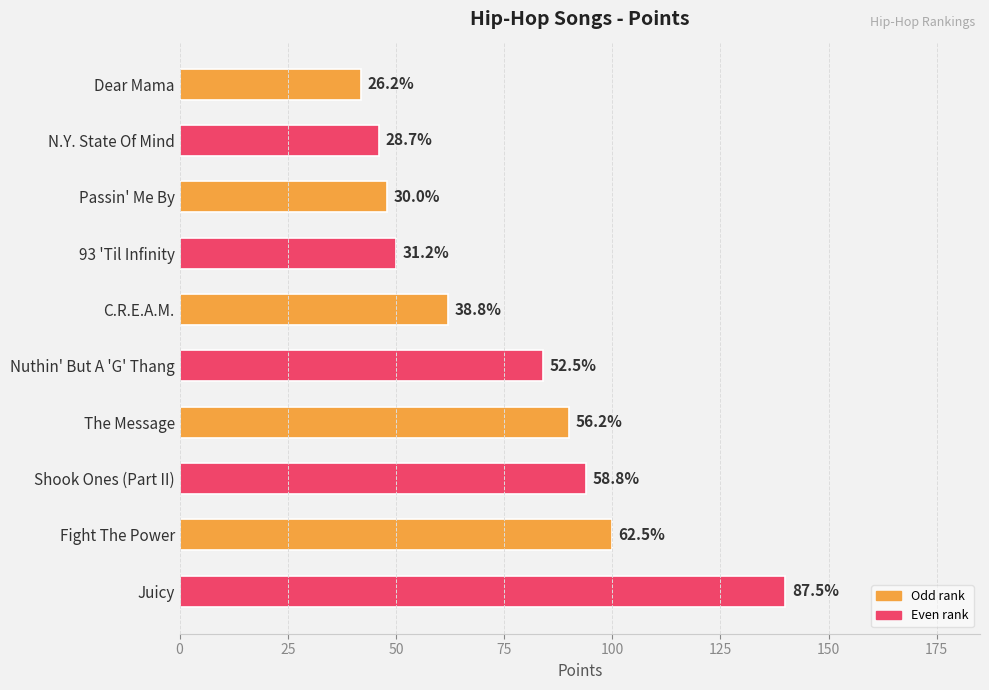

How many bars are there in total?

10